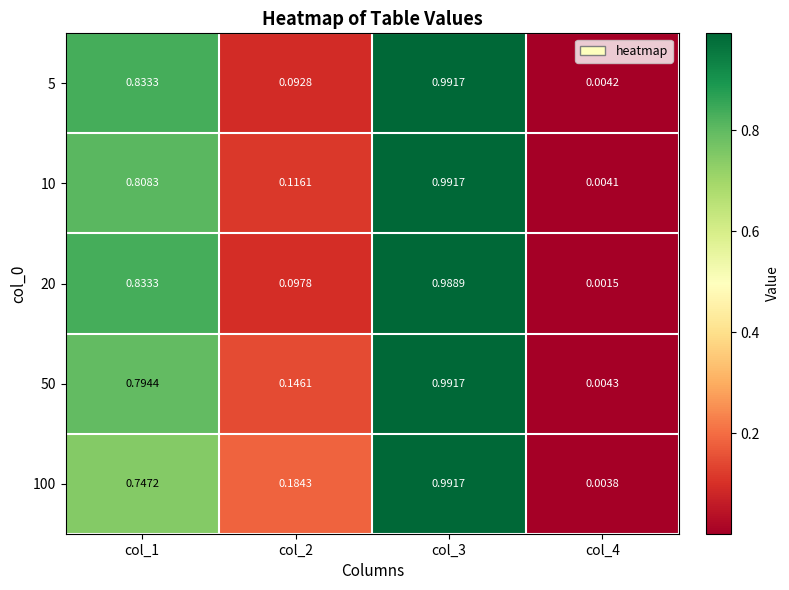

Is the value of 50 at col_4 greater than the value of 20 at col_2?

No